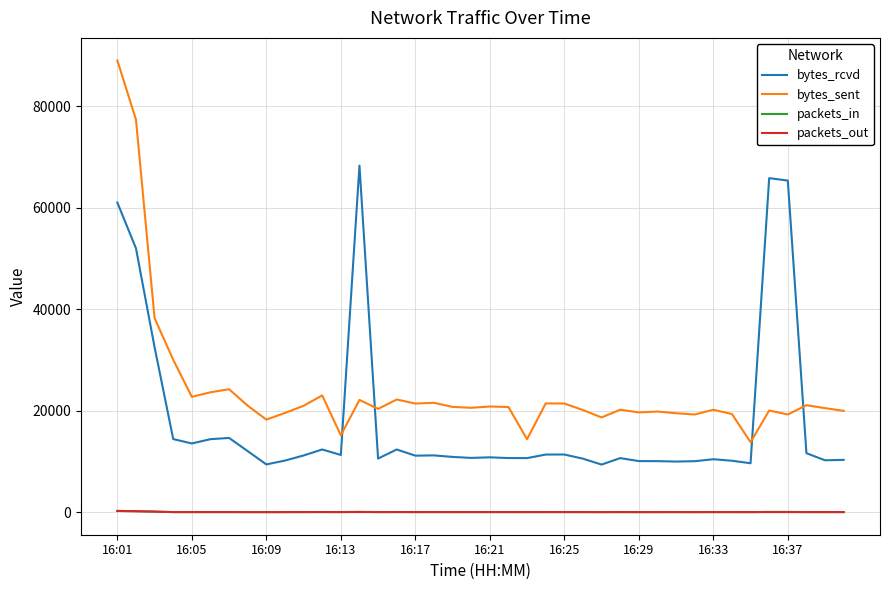

True or false: bytes_sent and packets_in cross at least once.

False